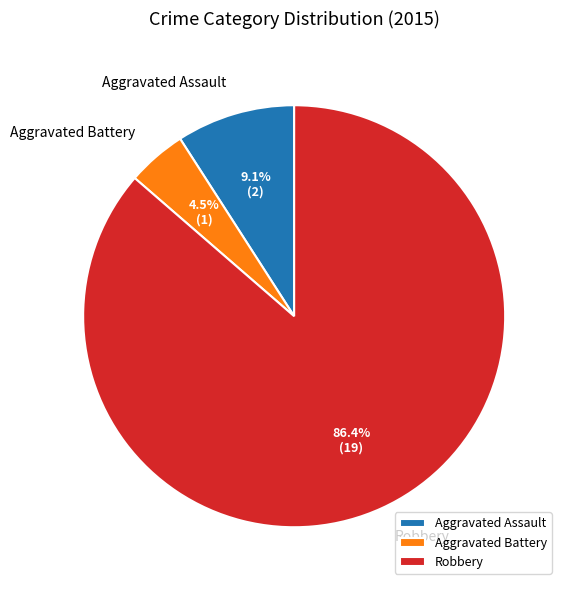

Combined, do Aggravated Battery and Robbery account for over 50%?

Yes